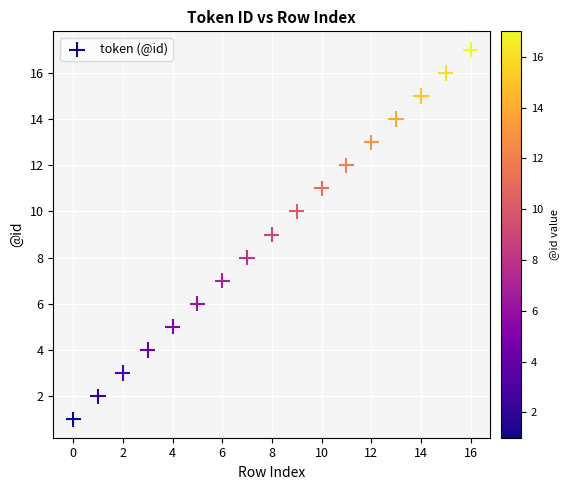

What is the range of Y values (max minus min)?

16